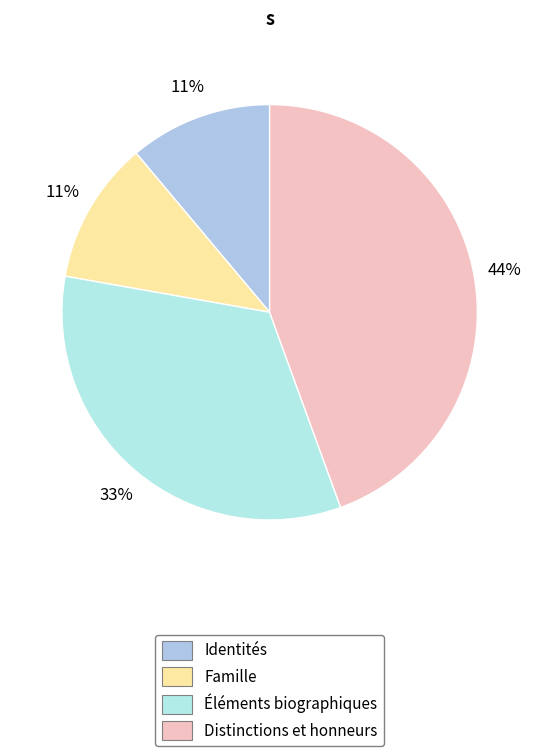

Does Éléments biographiques account for over 50% of the chart?

No